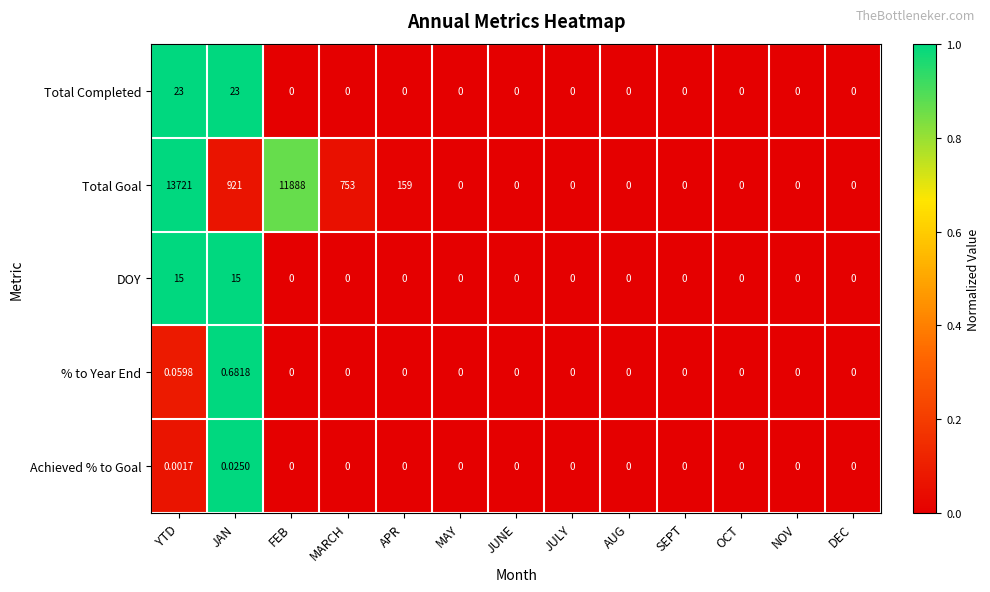

At which category is the sum across all series the highest?

YTD